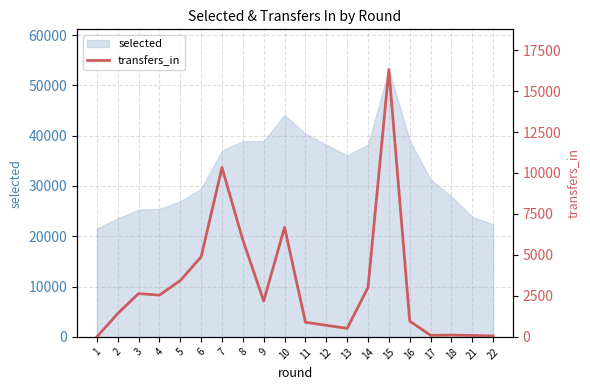

What is the highest value of the selected series?

53169